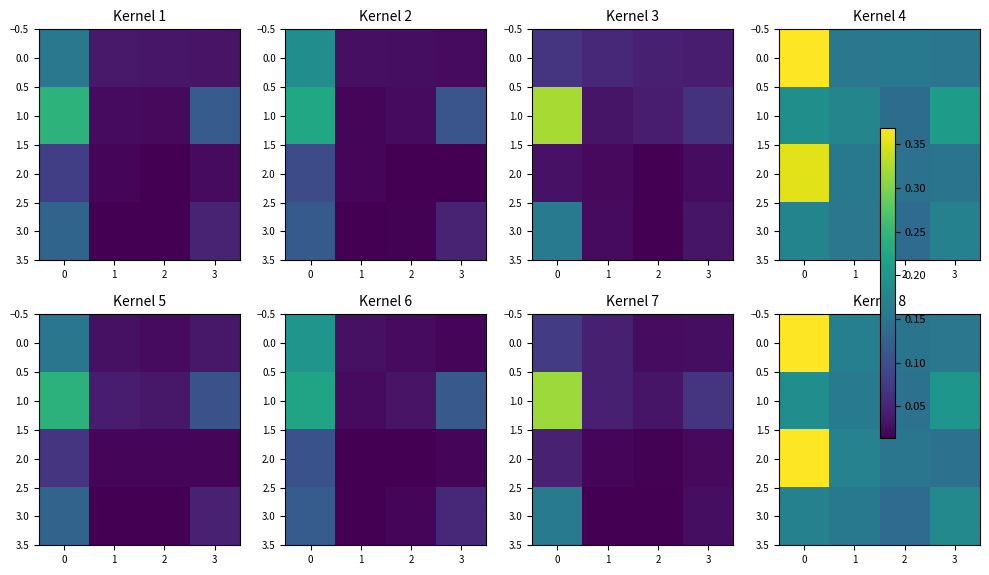

The value of 3.0 at 2 is 0.2. True or false?

False